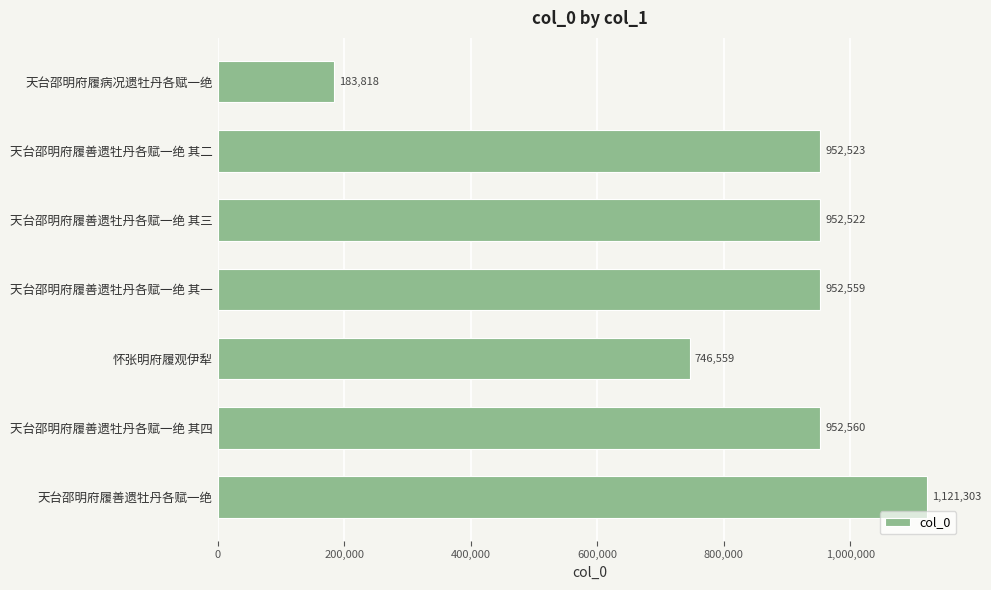

Does the chart contain stacked bars?

No